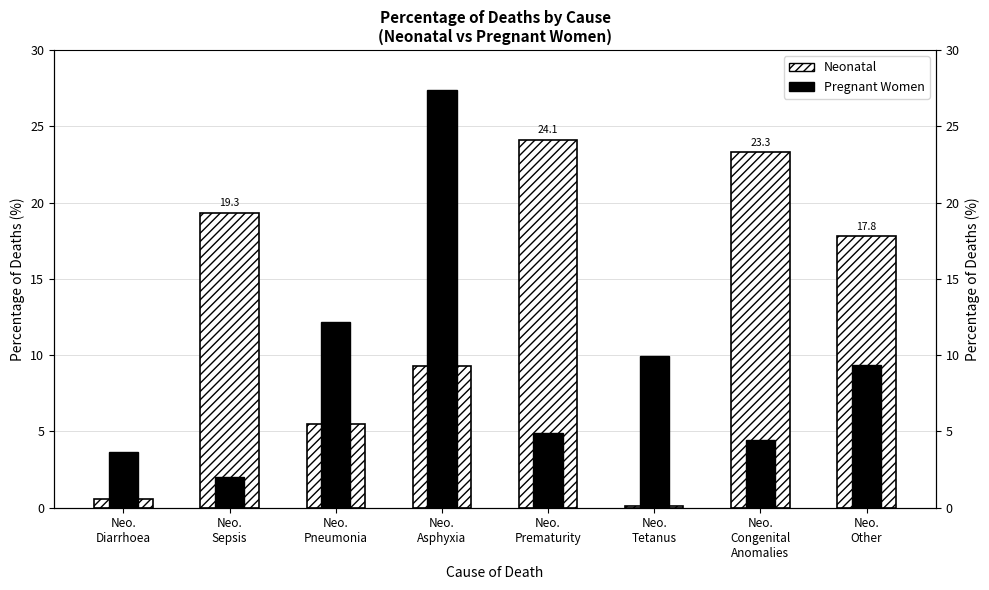

How many bars are there in each group?

2